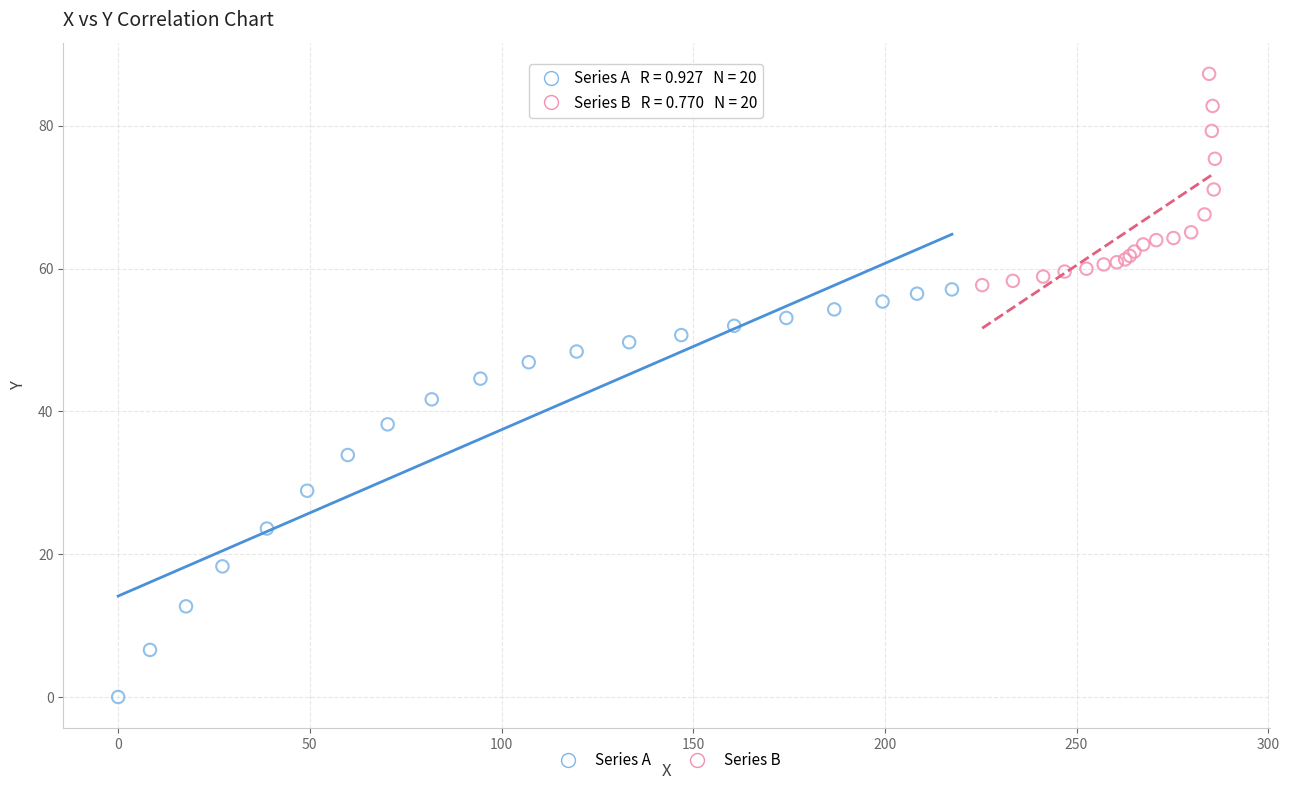

What are all the series names shown in the legend?

Series A, Series B